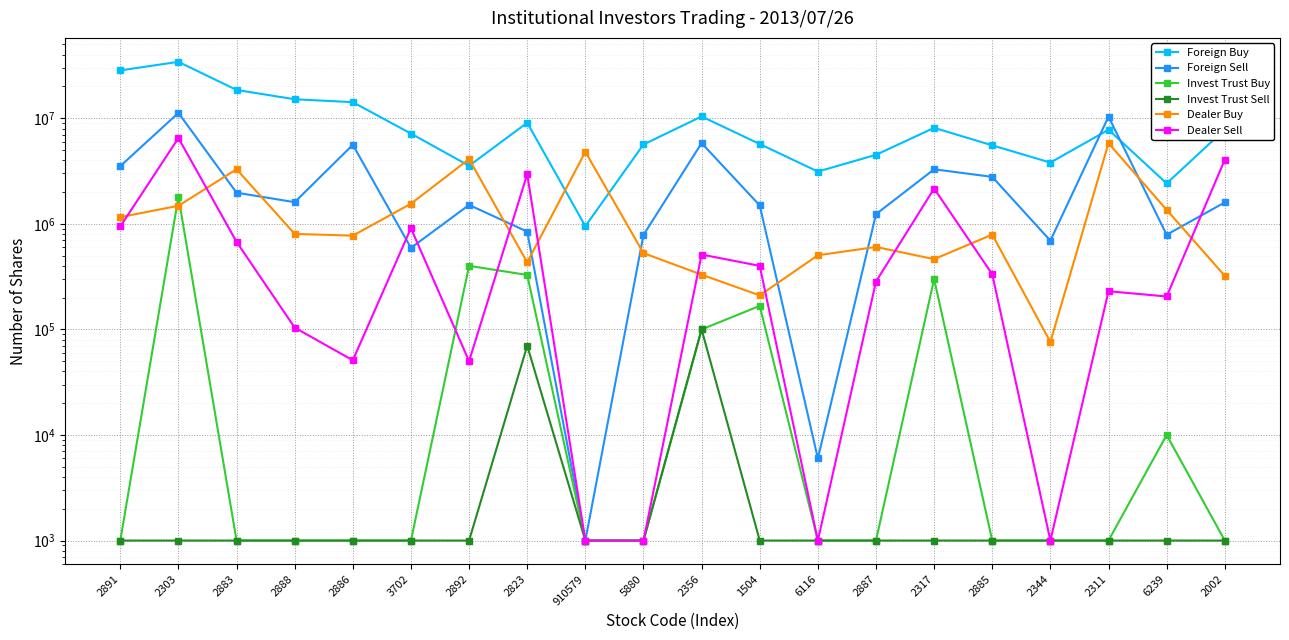

Between 2002 and 2823, which is larger?

2823